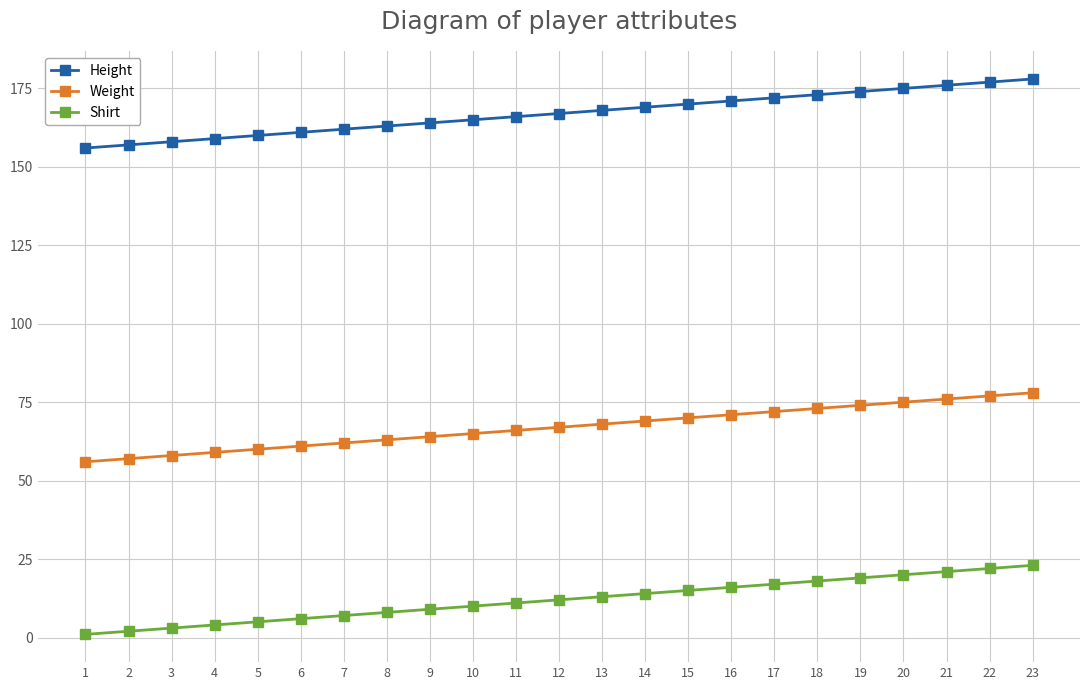

True or false: Height and Shirt cross at least once.

False